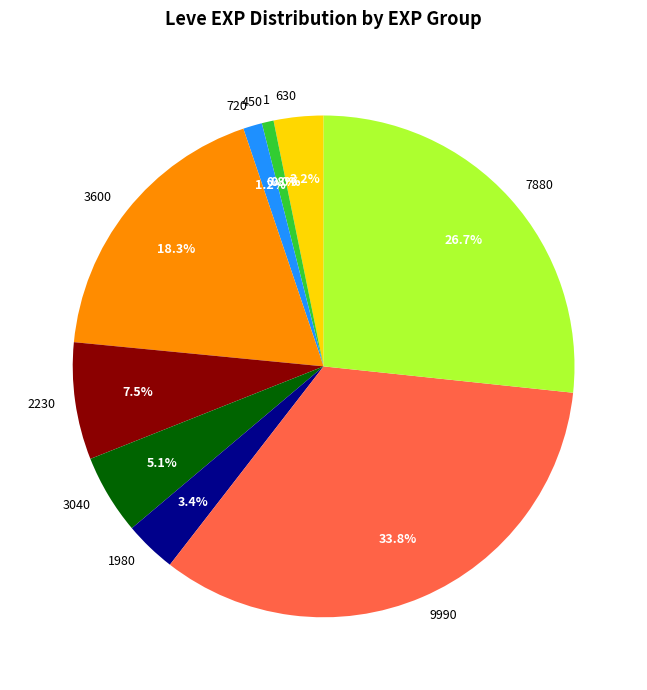

What portion of the pie excludes 3040?

94.9%